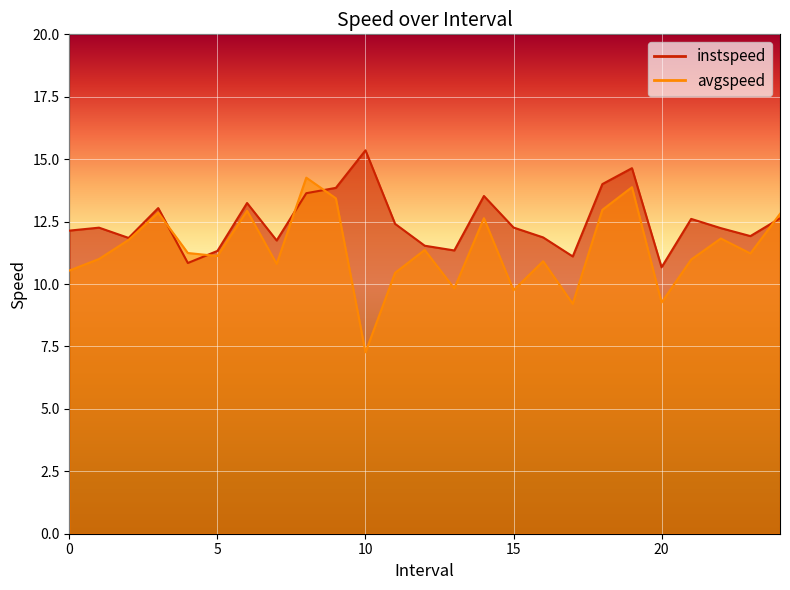

List the labels in order of instspeed value, smallest first.

20.0, 4.0, 17.0, 5.0, 13.0, 12.0, 7.0, 2.0, 16.0, 23.0, 0.0, 22.0, 1.0, 15.0, 11.0, 21.0, 24.0, 3.0, 6.0, 14.0, 8.0, 9.0, 18.0, 19.0, 10.0